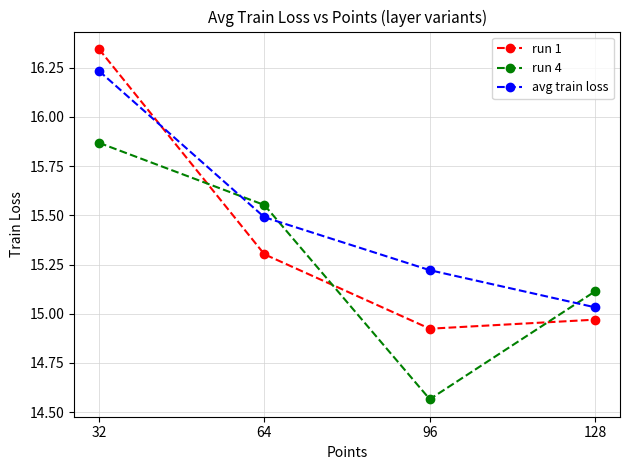

What is the value of the run 1 point at the 2nd from the left?

15.3